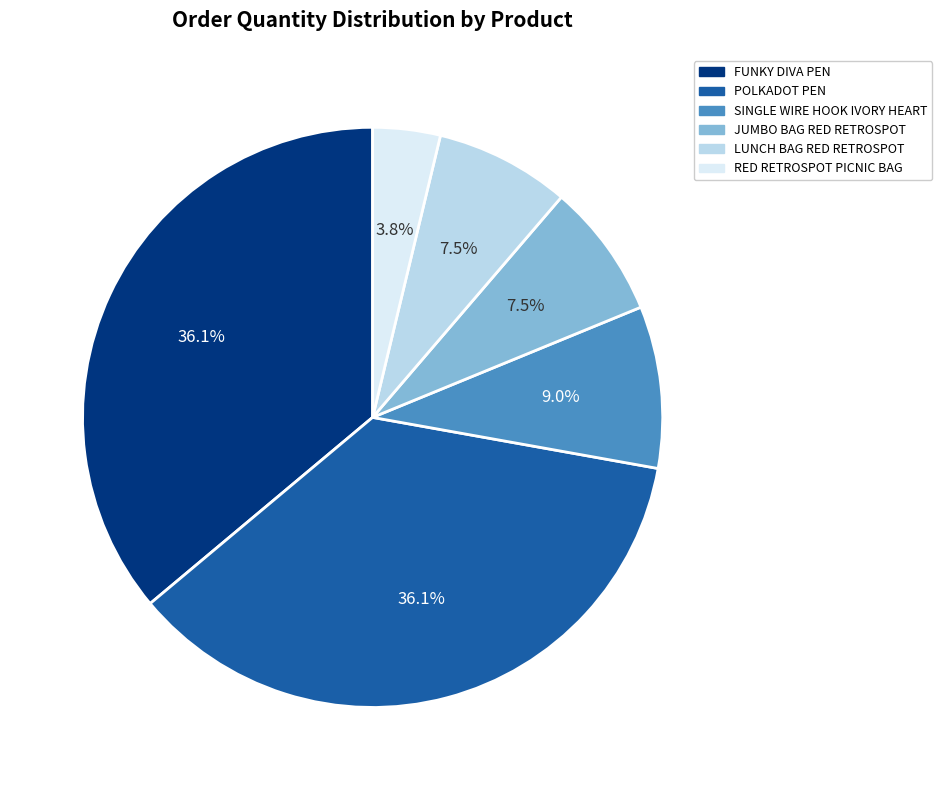

Which slice is the smallest?

RED RETROSPOT PICNIC BAG